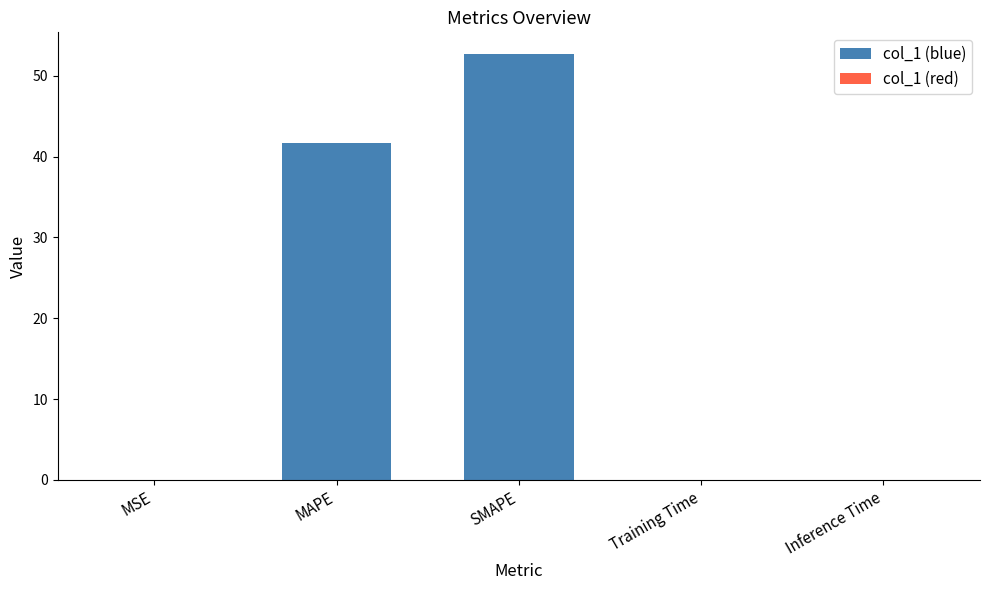

What is the difference between the values at MAPE and Inference Time?

41.7